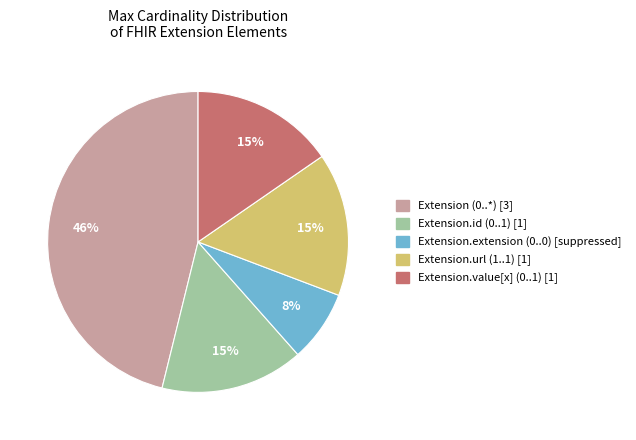

To the nearest percent, what is the average slice percentage?

20%